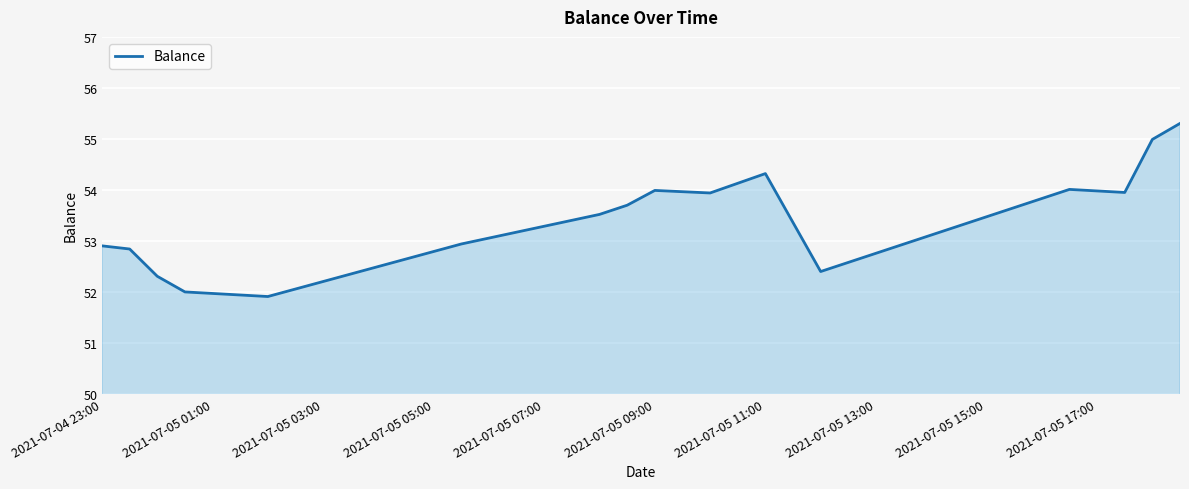

What is the average value?

53.2